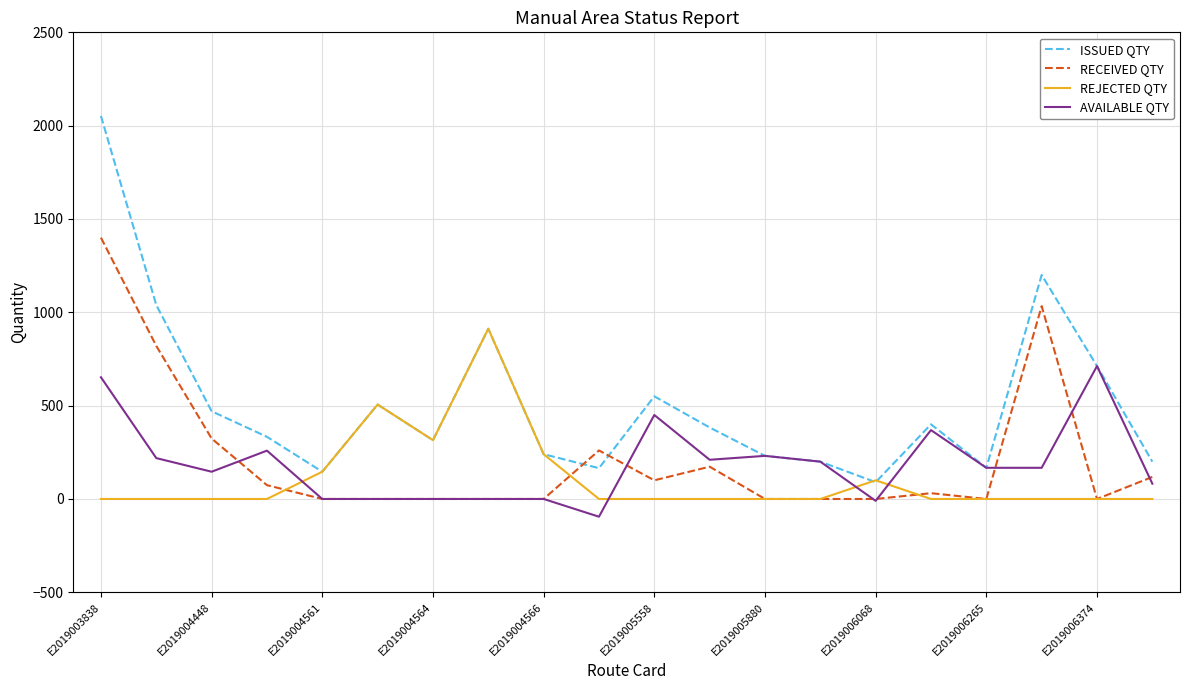

What is the highest value of the REJECTED QTY series?

912